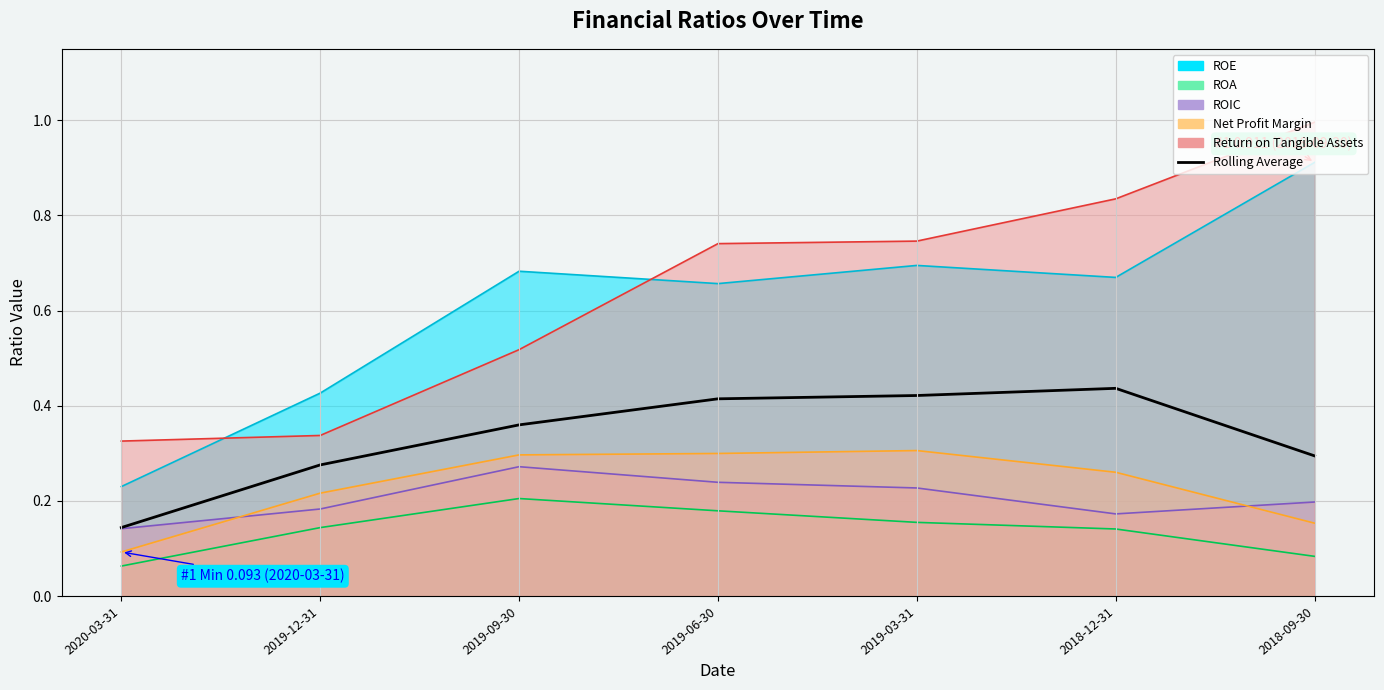

What is the change in value from 2019-09-30 to 2018-12-31?

+0.1